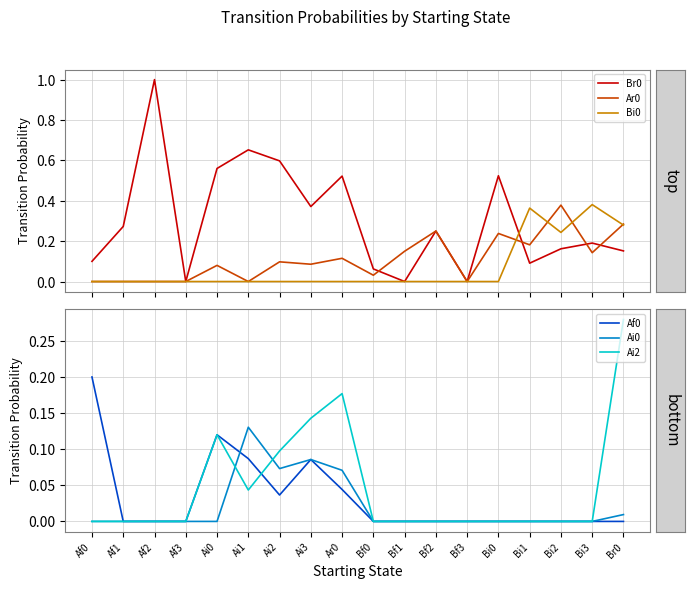

Which series has the largest range (max minus min)?

Br0